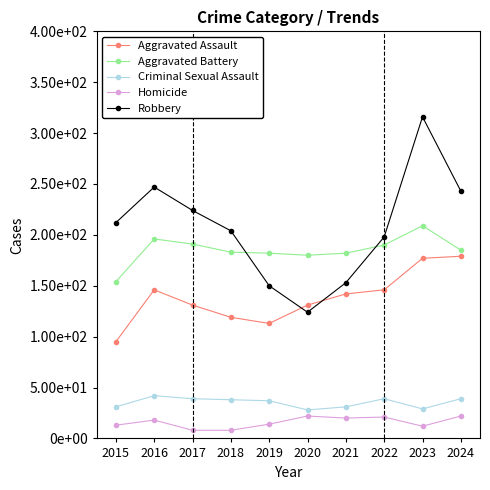

True or false: Aggravated Battery has more than 1 points higher than both neighbors.

True